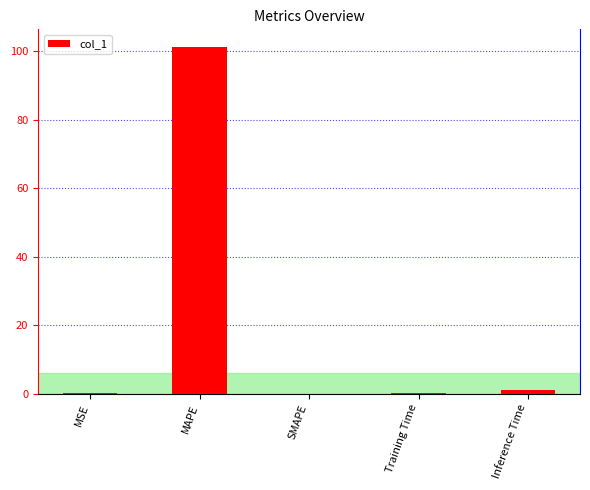

What is the average value?

20.5